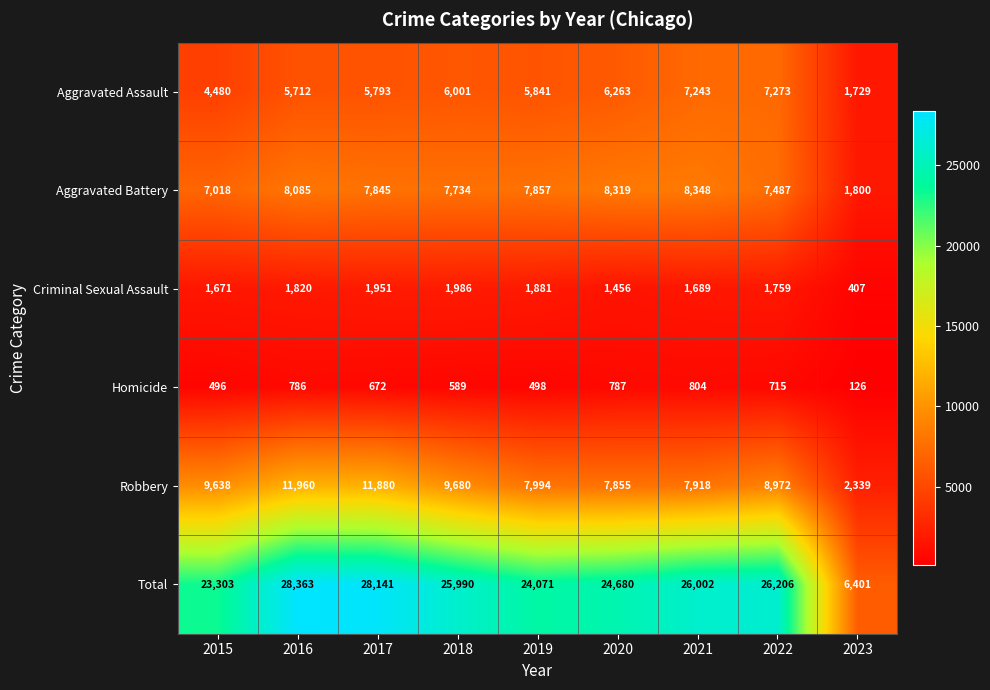

What value does the Criminal Sexual Assault series have at 2020, to the nearest 100?

1500